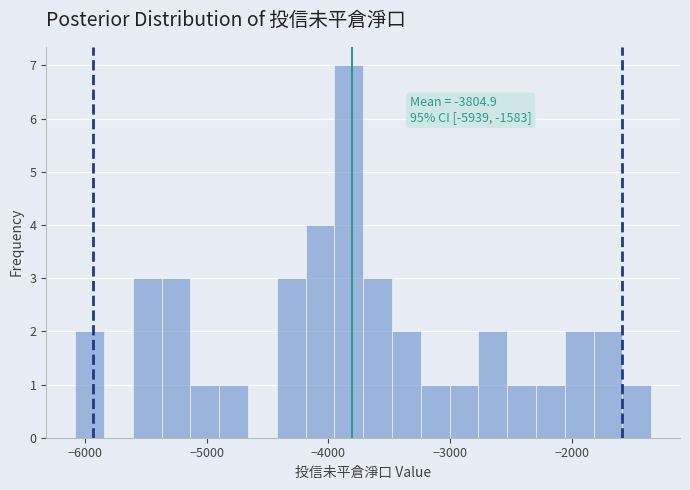

Around what value on the x-axis is the tallest bar? Give the approximate position of its centre, as read against the axis.

-3800